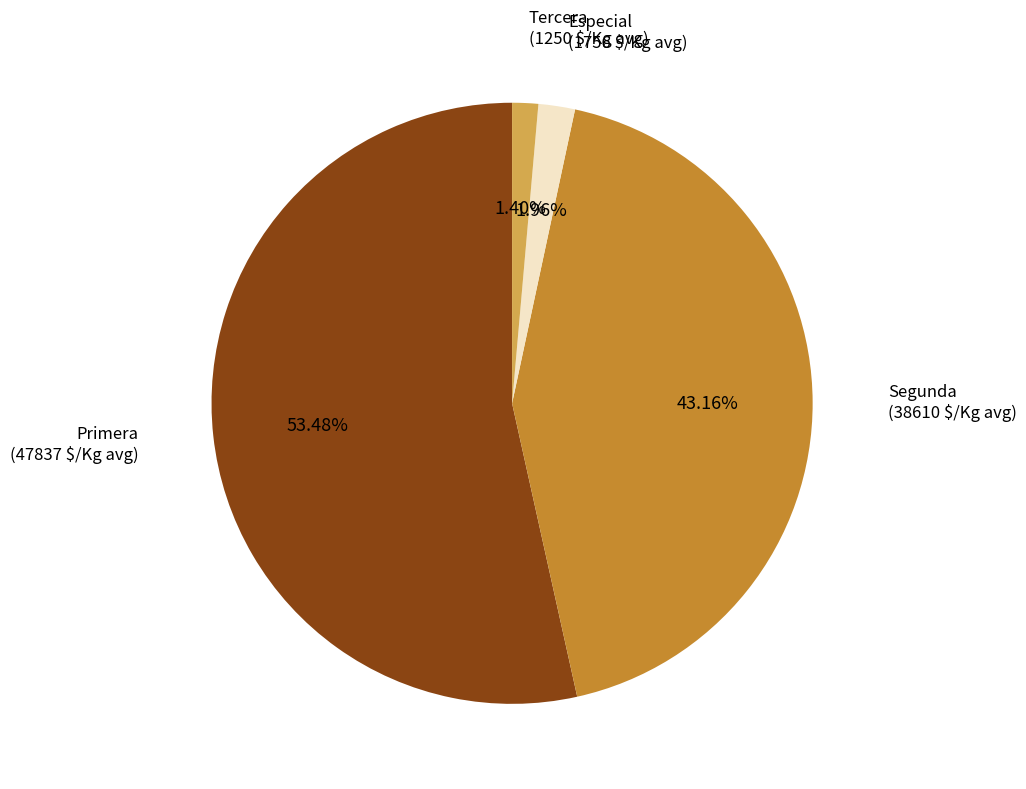

Is there a majority slice in this chart?

Yes